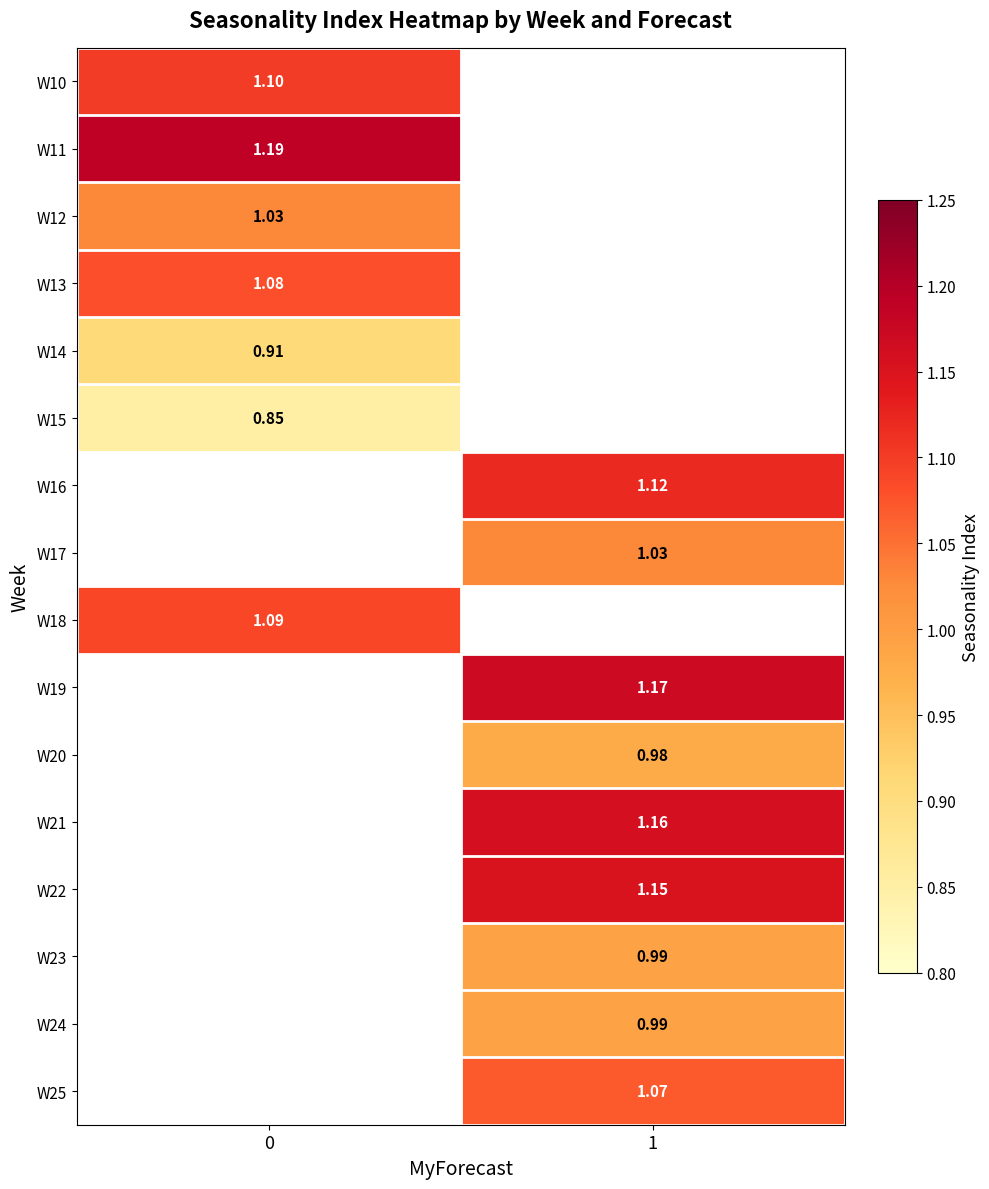

Is it true that W16 equals 1.1 at 1?

True